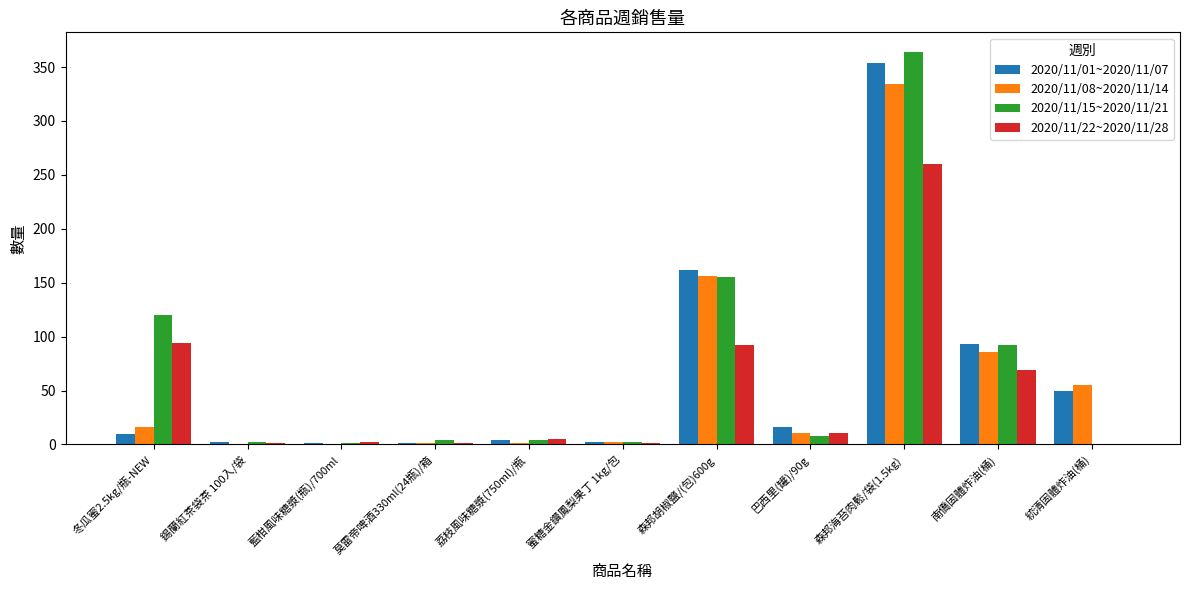

Is it true that 2020/11/08~2020/11/14 equals 11 at 巴西里(罐)/90g?

True